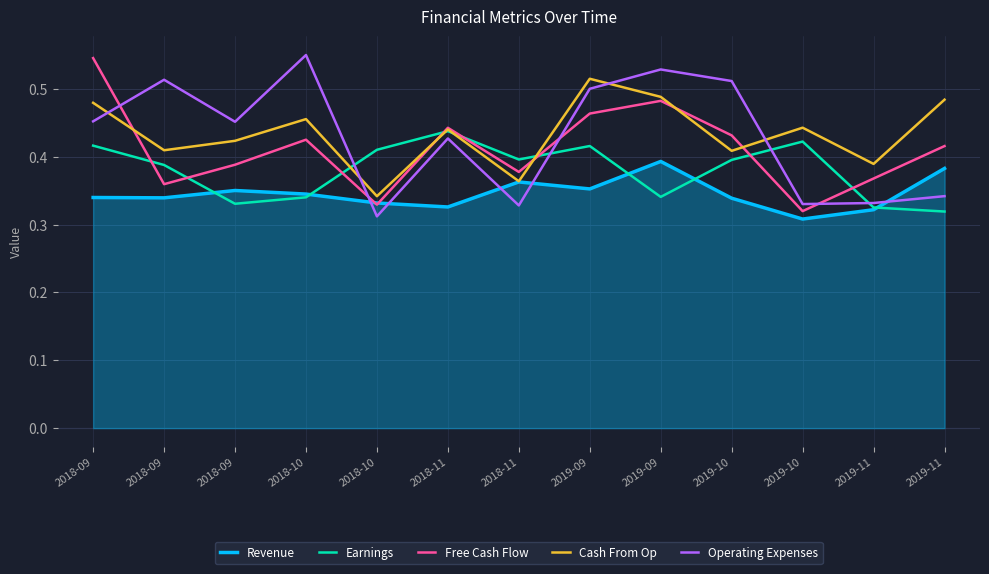

What is the approximate value of Revenue at 2018-10?

0.3